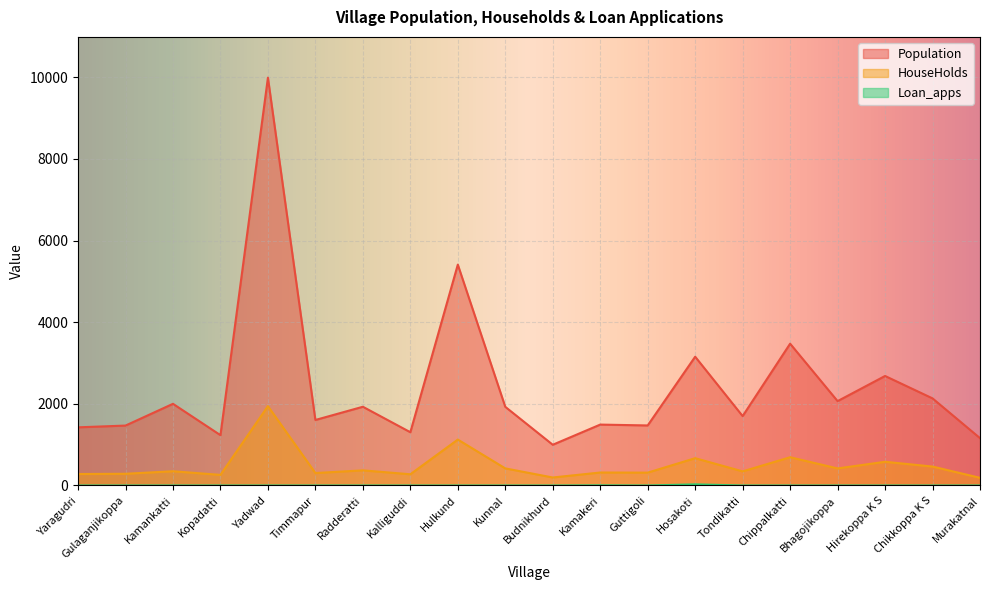

Does the chart display data point markers on the line(s)?

No